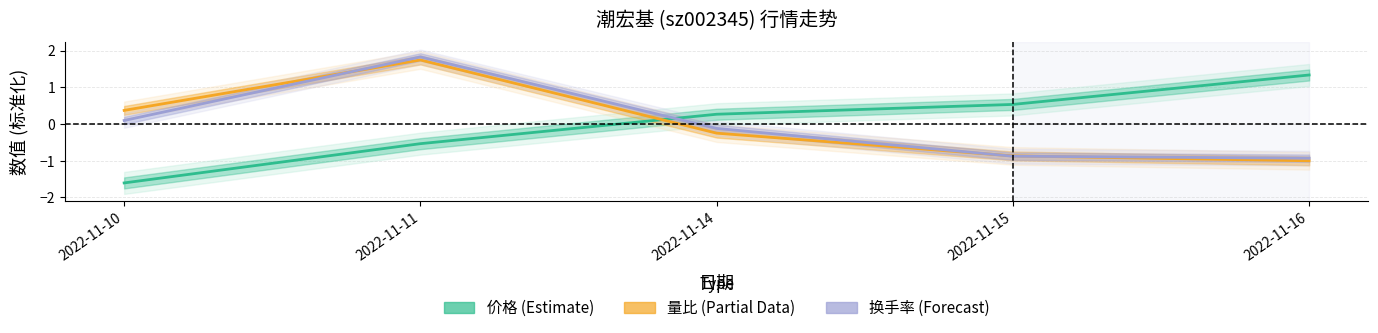

What is the total value across all series at 2022-11-14?

-0.1